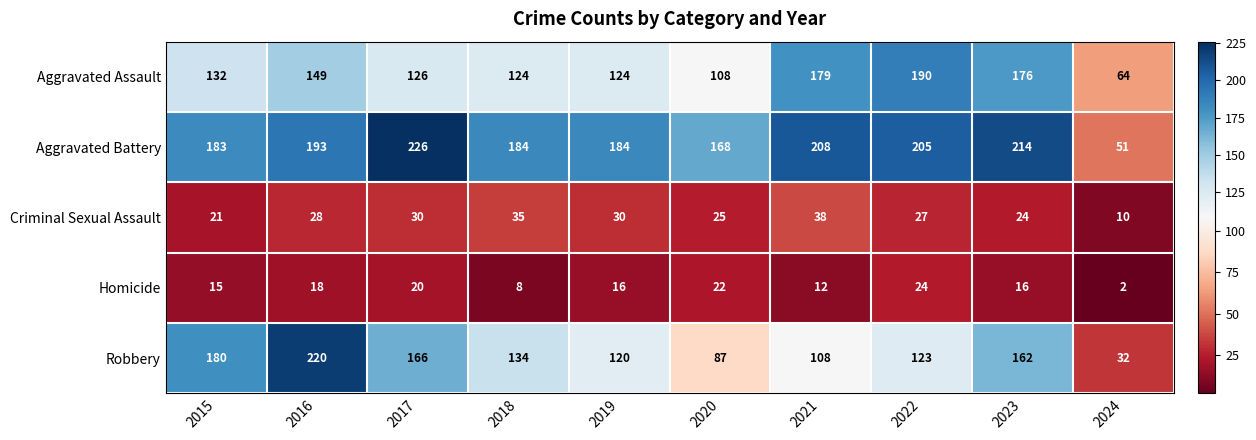

Which series changed the most between 2018 and 2019?

Robbery